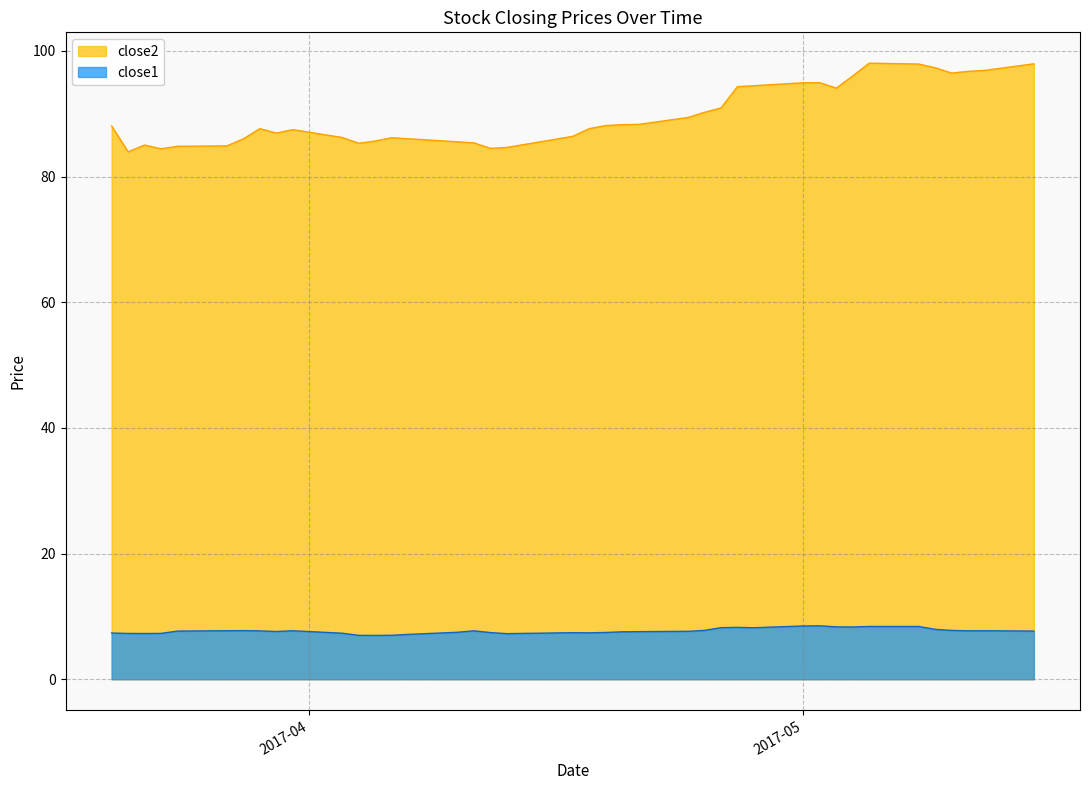

Rank the series by their maximum value, from highest to lowest.

close2, close1